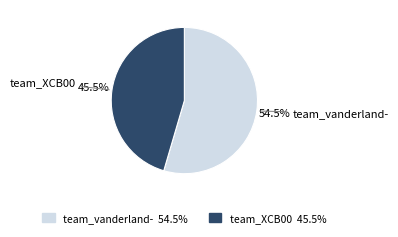

Count the number of slices in the pie.

2